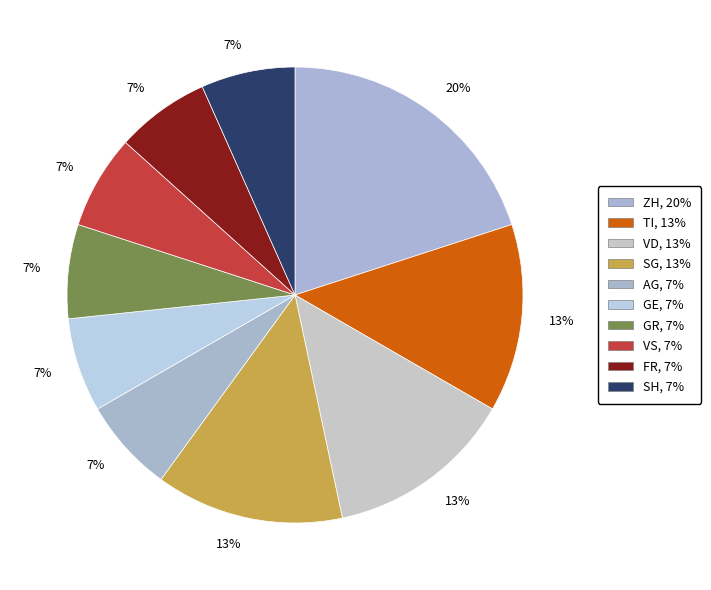

Count the number of slices in the pie.

10